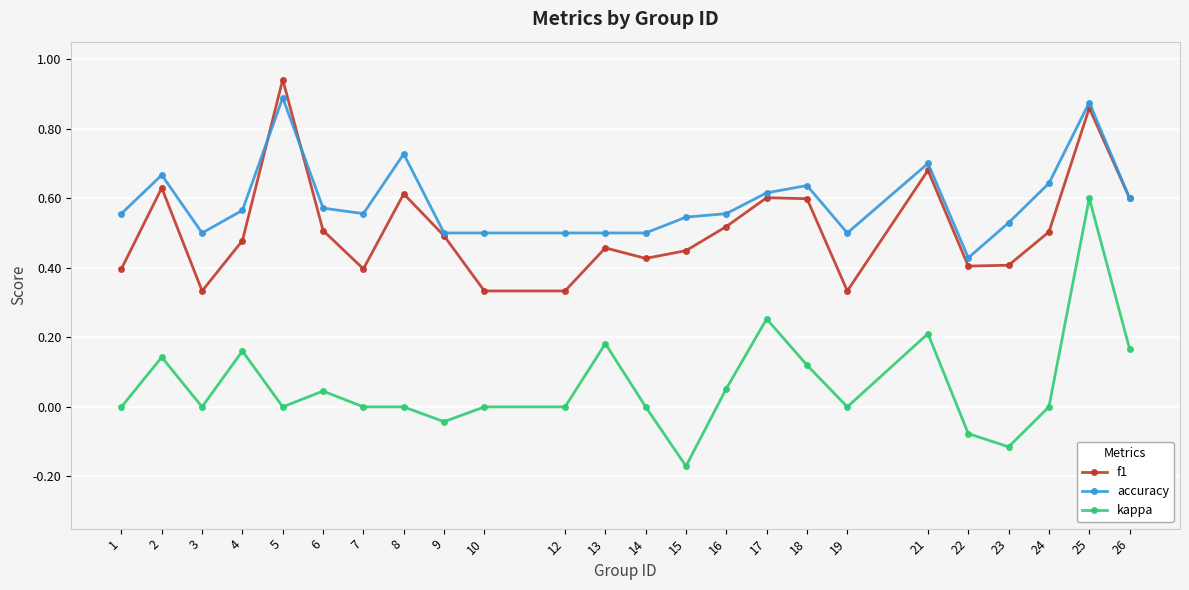

Is it true that f1 equals 0.9 at 2?

False